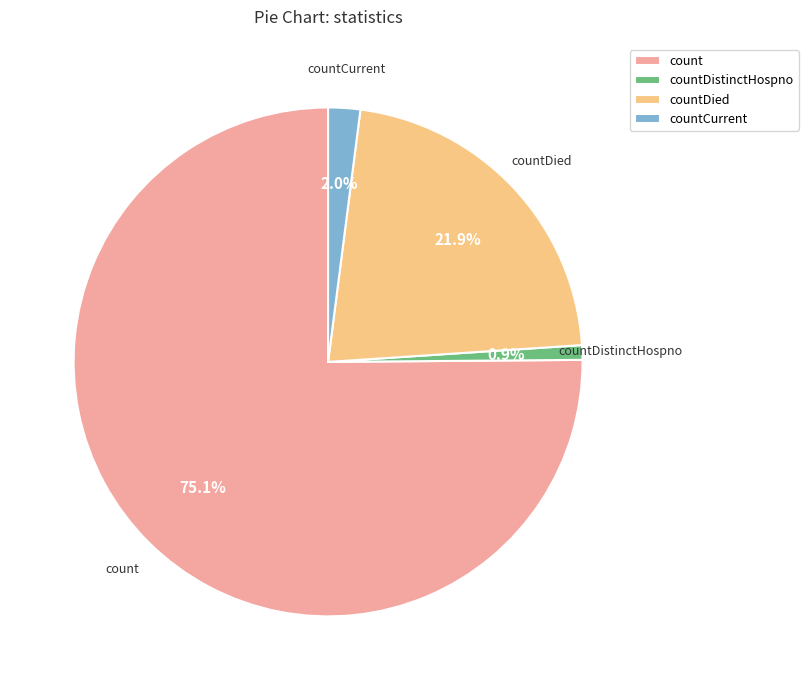

What is the largest slice in the pie chart?

count